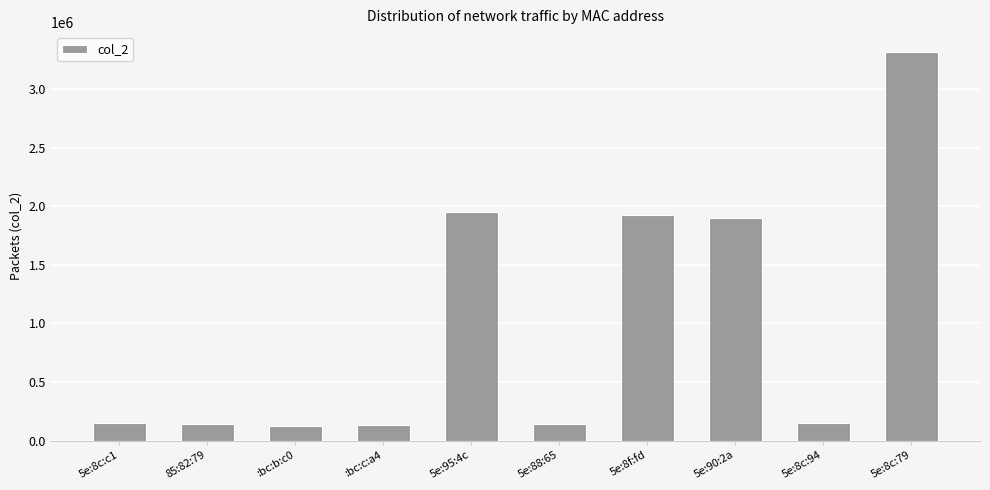

What is the difference between the second highest and minimum values?

1832268